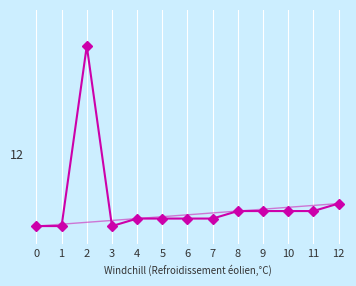

Is this an area chart (filled region under the line)?

No